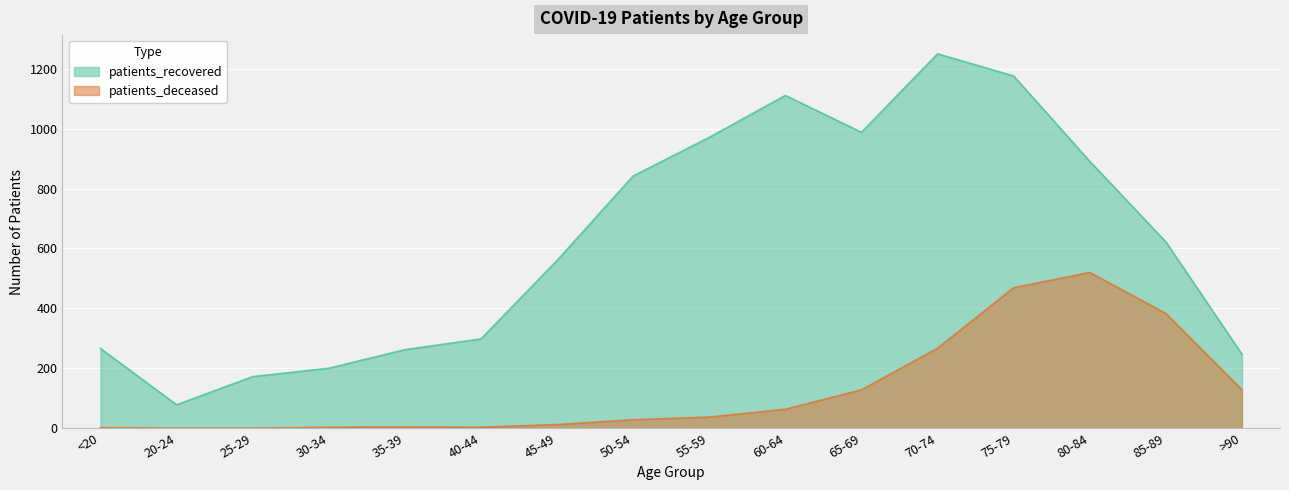

Is it true that patients_deceased equals 267 at 70-74?

True